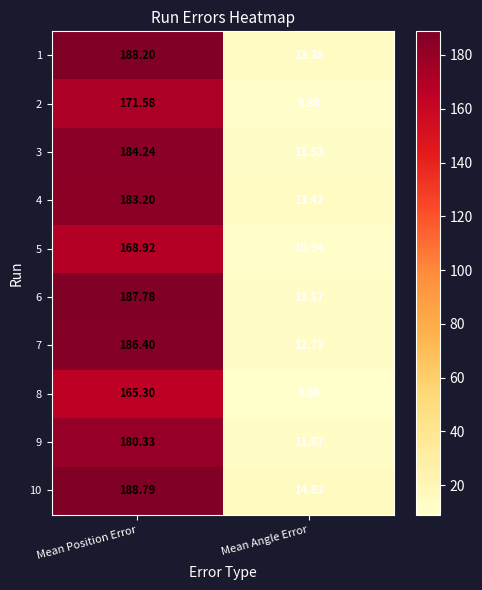

List the labels in order of 7 value, largest first.

Mean Position Error, Mean Angle Error